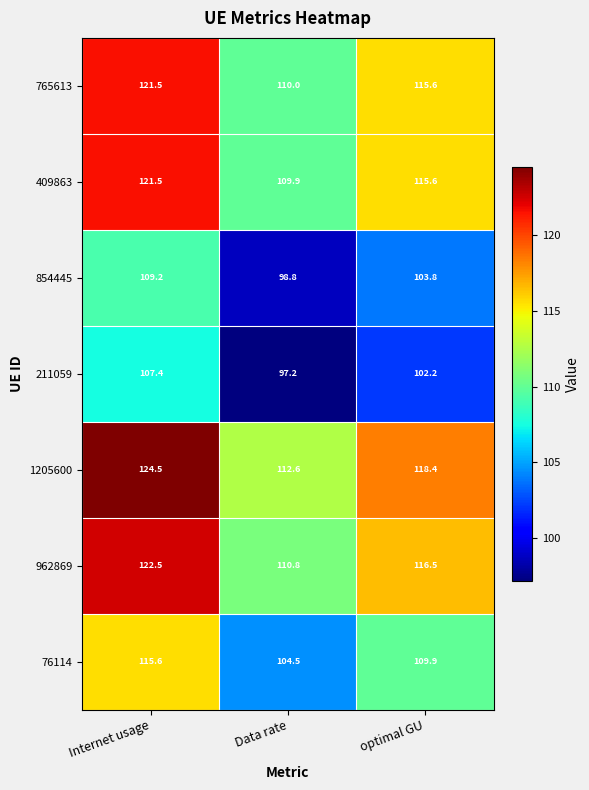

Reading left to right, extract all data points from this chart.

765613: 121.5	110.0	115.6
409863: 121.5	109.9	115.6
854445: 109.2	98.8	103.8
211059: 107.4	97.2	102.2
1205600: 124.5	112.6	118.4
962869: 122.5	110.8	116.5
76114: 115.6	104.5	109.9